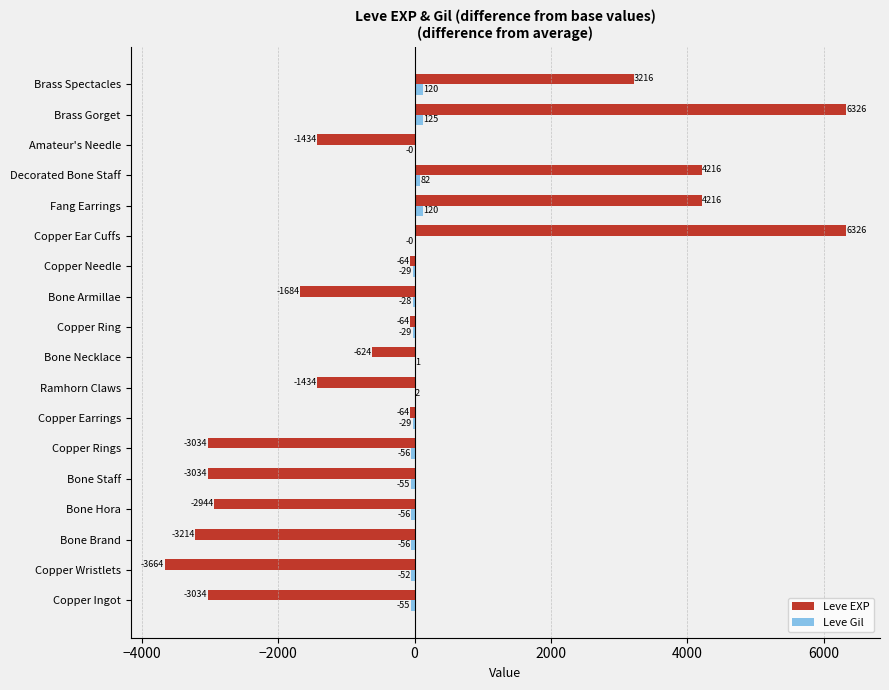

The Leve Gil series shows -55.3 at Bone Staff. True or false?

True